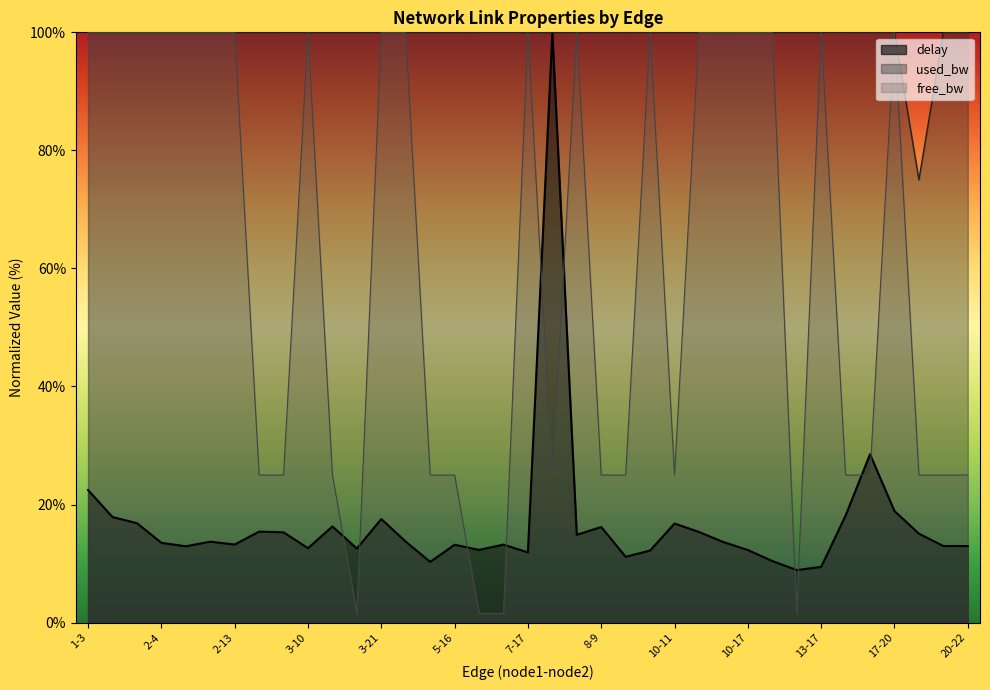

How many lines are shown in the chart?

3